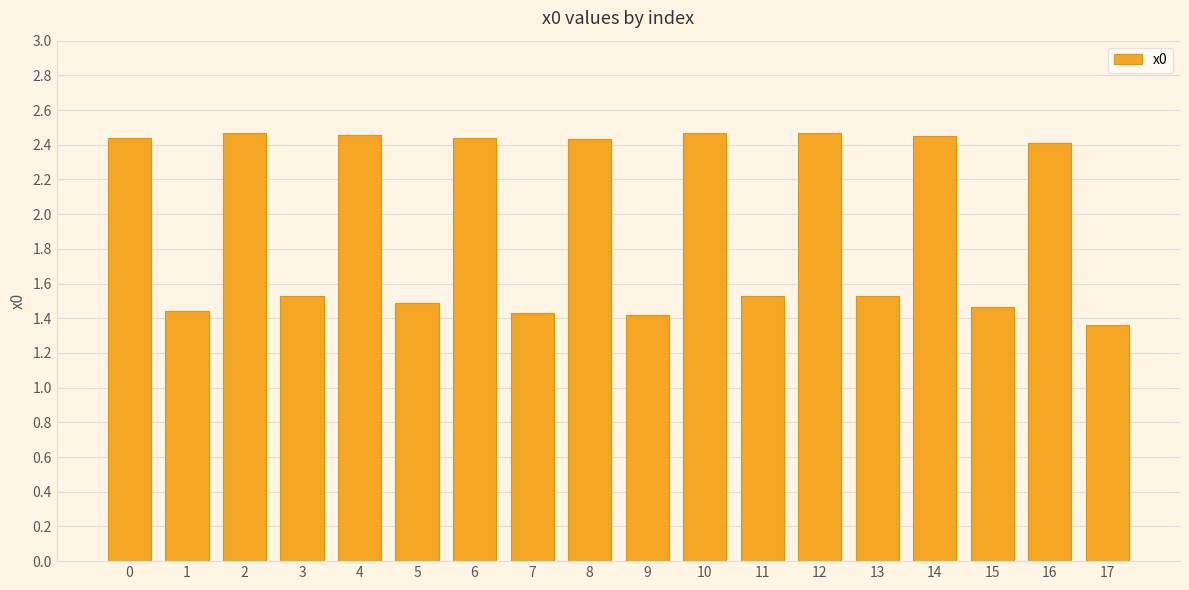

What is the difference between the maximum and minimum values?

1.1